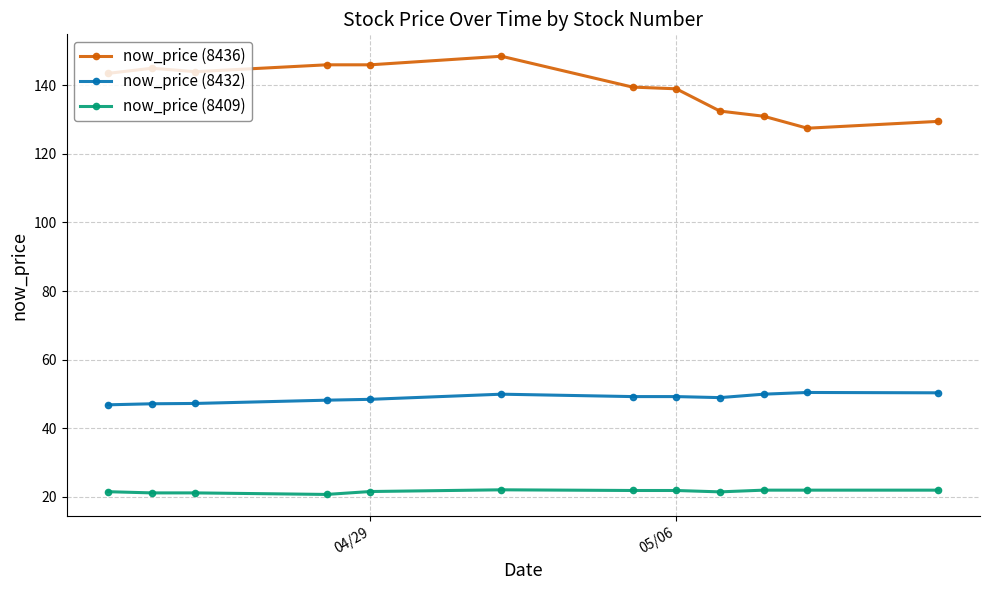

What is the difference between the maximum and minimum values in the now_price (8432) series?

3.6